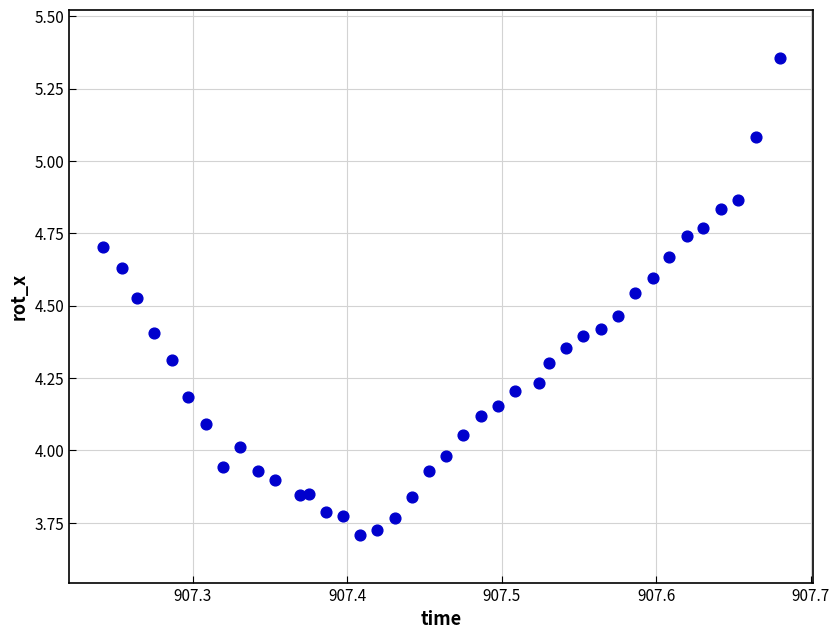

What is the range of Y values (max minus min)?

1.6